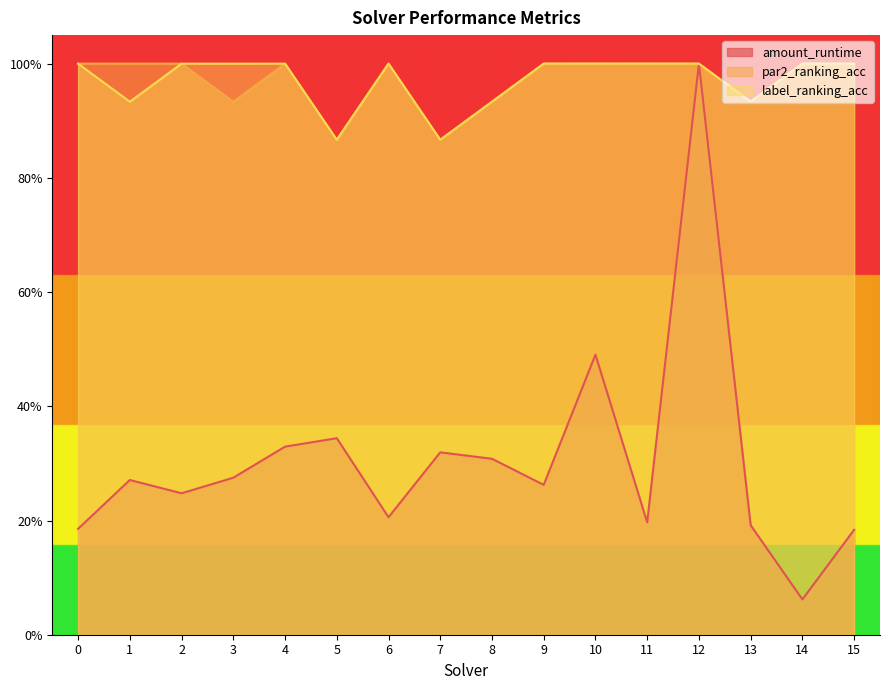

Is the value of amount_runtime at 12 greater than the value of par2_ranking_acc at 0?

No